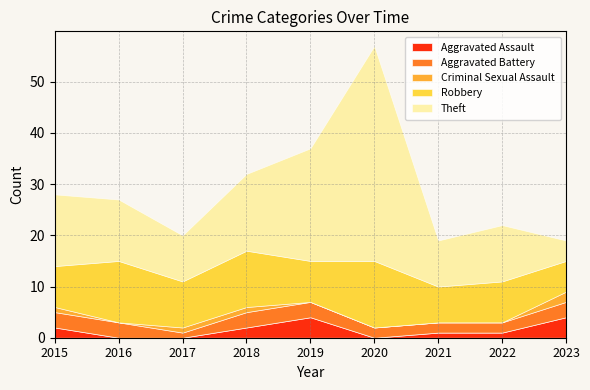

At which category does Theft reach its first local valley?

2017